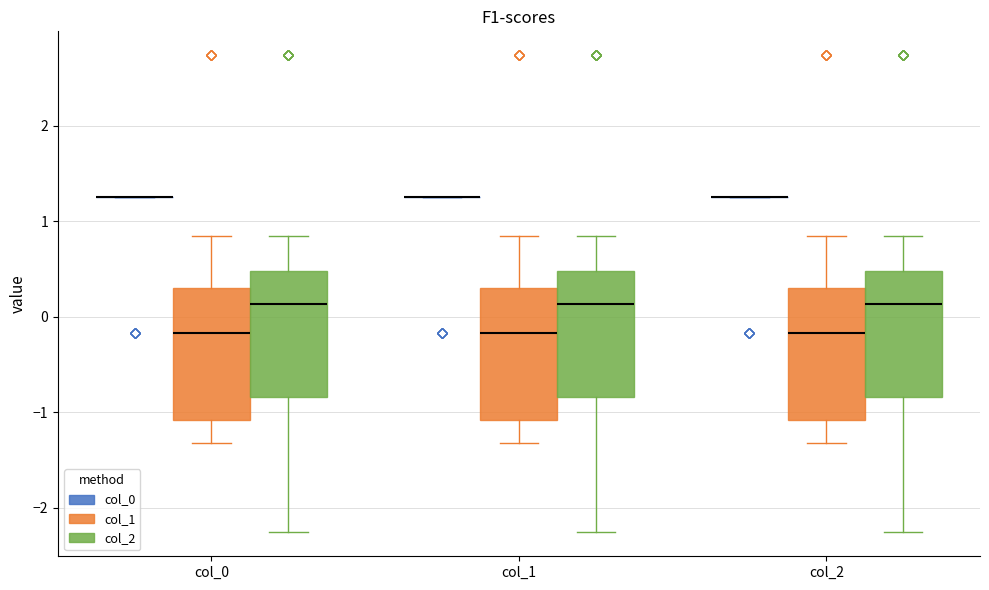

Reading left to right, transcribe this box plot: for each box, give where its median line is, the range the box spans, and where its two whiskers end, as read against the y-axis. The values are not printed on the chart, so give them approximately, as read against the axis.

col_0 (col_0): box collapsed to a line at 1.2, whiskers 1.2 to 1.2
col_0 (col_1): median -0.2, box -1.1 to 0.3, whiskers -1.3 to 0.8
col_0 (col_2): median 0.1, box -0.8 to 0.5, whiskers -2.3 to 0.8
col_1 (col_0): box collapsed to a line at 1.2, whiskers 1.2 to 1.2
col_1 (col_1): median -0.2, box -1.1 to 0.3, whiskers -1.3 to 0.8
col_1 (col_2): median 0.1, box -0.8 to 0.5, whiskers -2.3 to 0.8
col_2 (col_0): box collapsed to a line at 1.2, whiskers 1.2 to 1.2
col_2 (col_1): median -0.2, box -1.1 to 0.3, whiskers -1.3 to 0.8
col_2 (col_2): median 0.1, box -0.8 to 0.5, whiskers -2.3 to 0.8